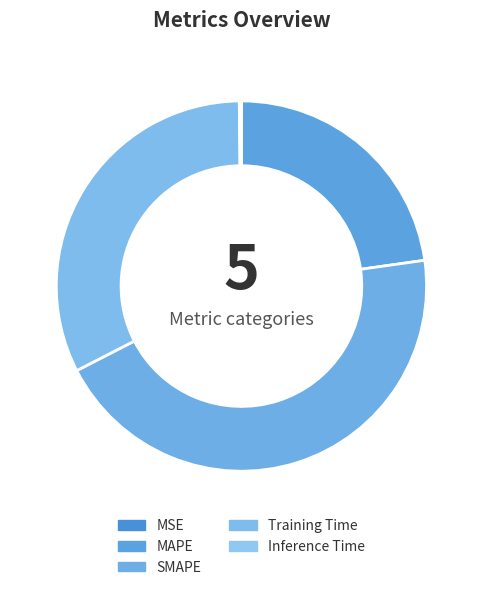

Combined, do MSE and SMAPE account for over 50%?

No